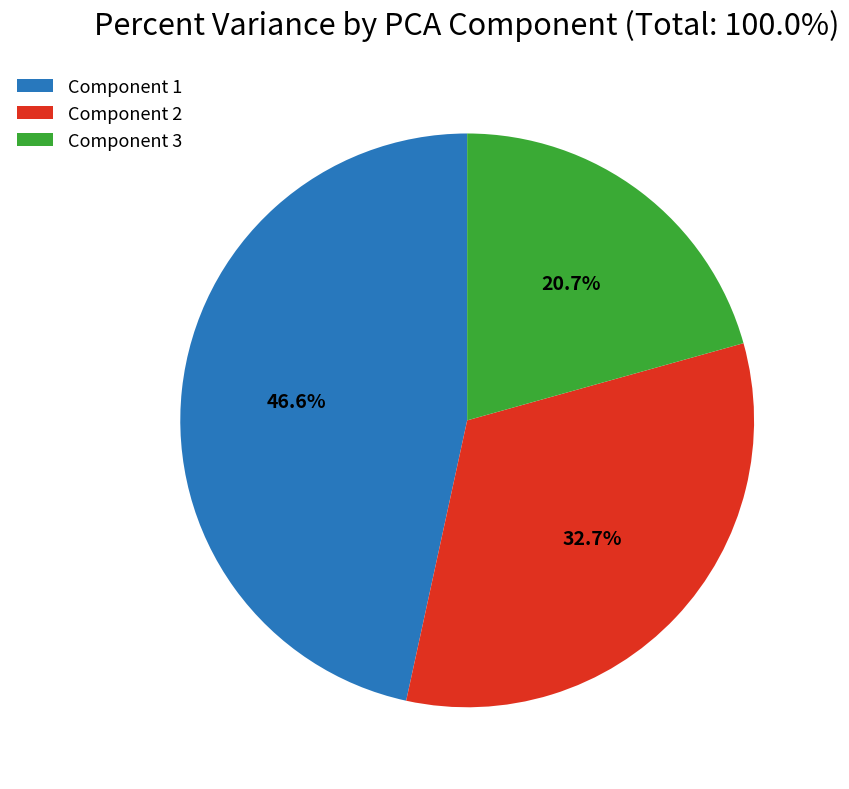

What percentage is NOT represented by Component 2?

67.3%